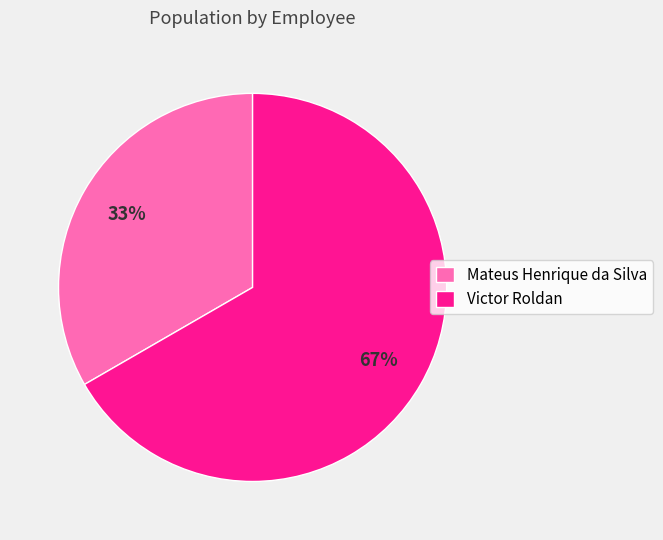

Is the sum of Mateus Henrique da Silva and Victor Roldan greater than half?

Yes